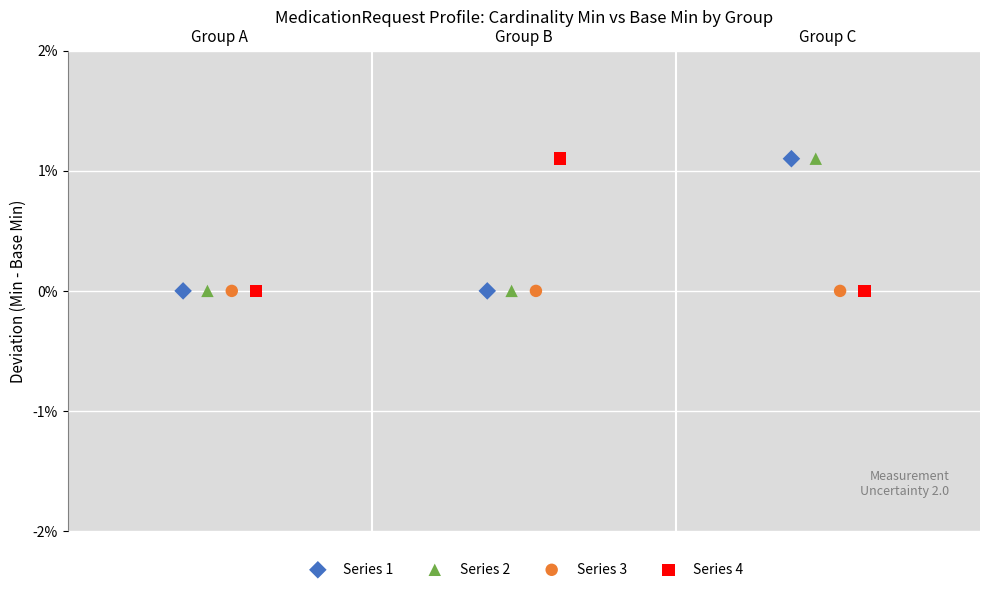

What are all the series names shown in the legend?

Series 1, Series 2, Series 3, Series 4